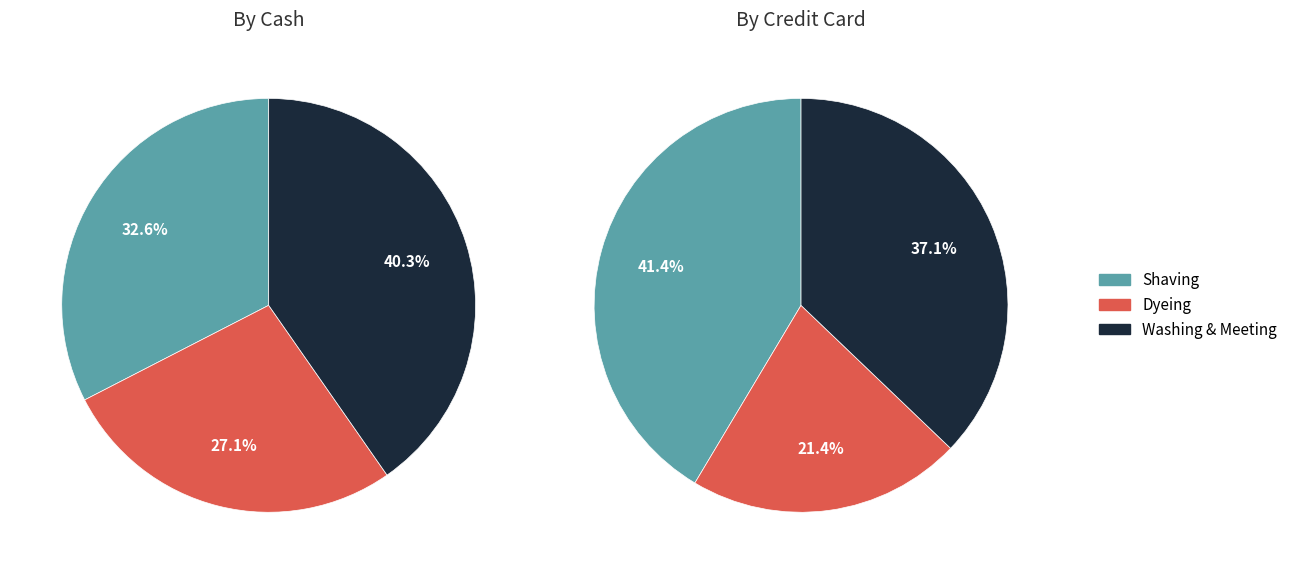

Is there any slice that represents more than half of the pie?

No